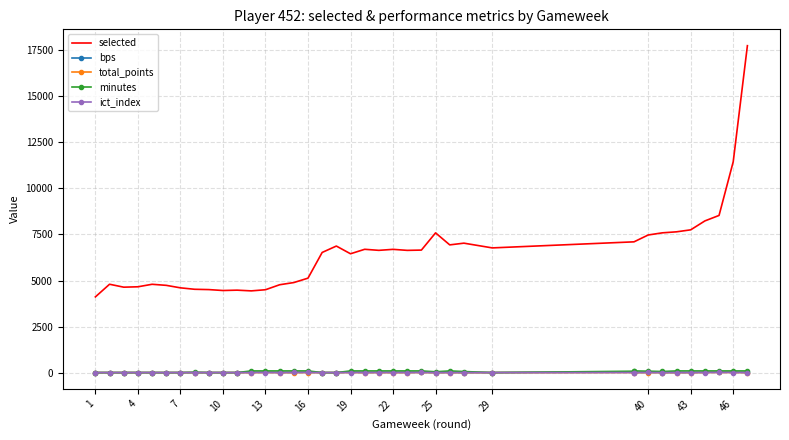

Does the chart have visible grid lines?

Yes